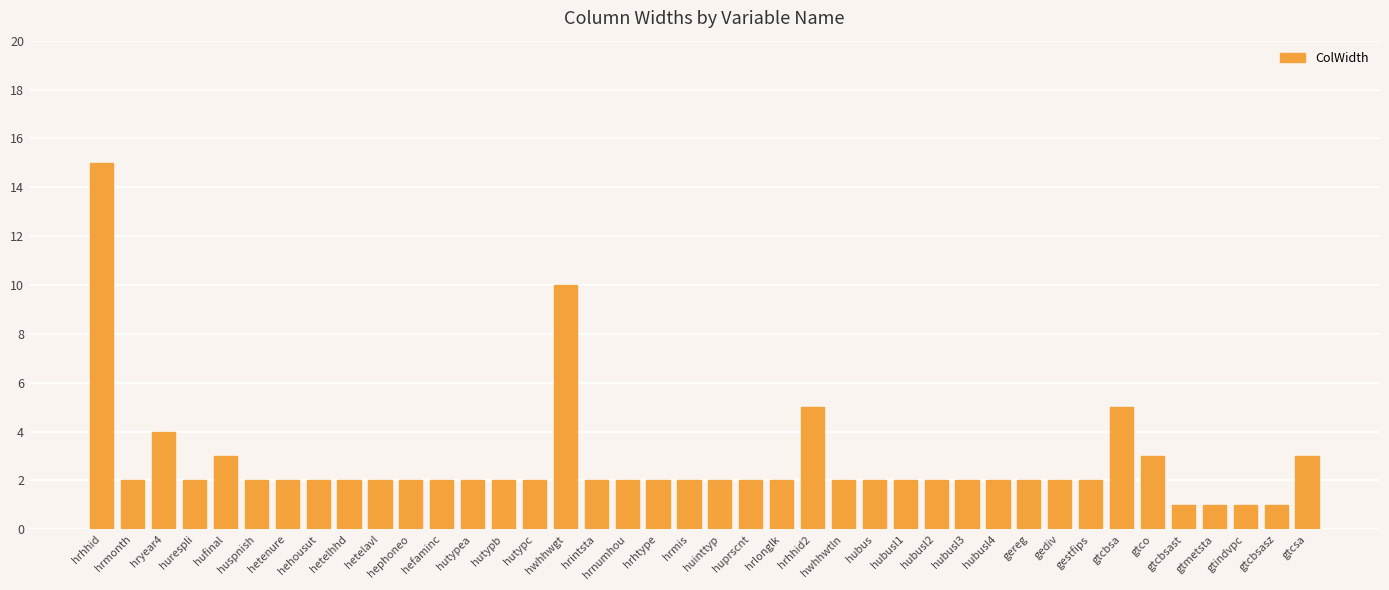

Where is the data nearest to the value 8?

hwhhwgt